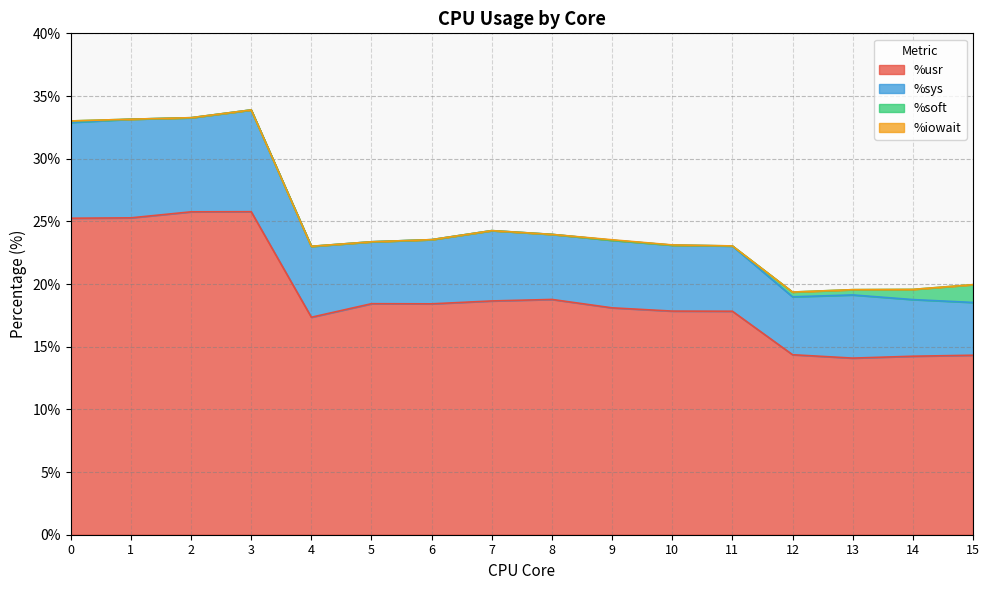

At which category is the sum across all series the highest?

3